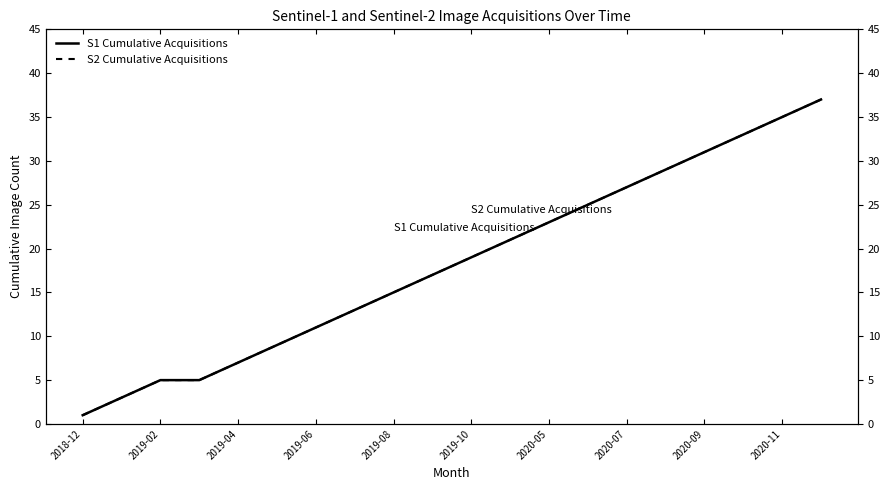

What is the difference between the S2 Cumulative Acquisitions values at 2020-11 and 12?

6